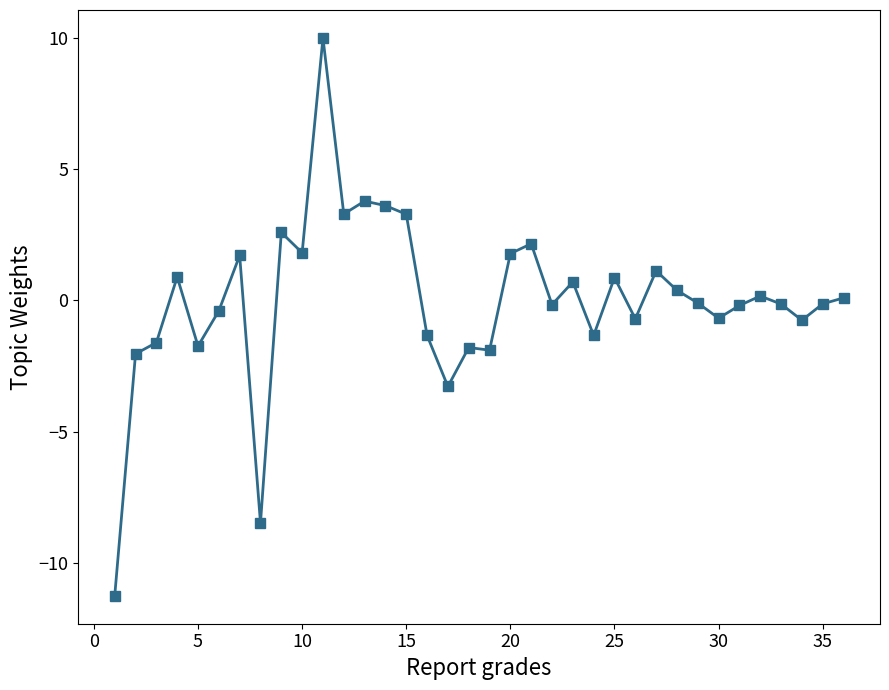

Count the number of categories in the chart.

36